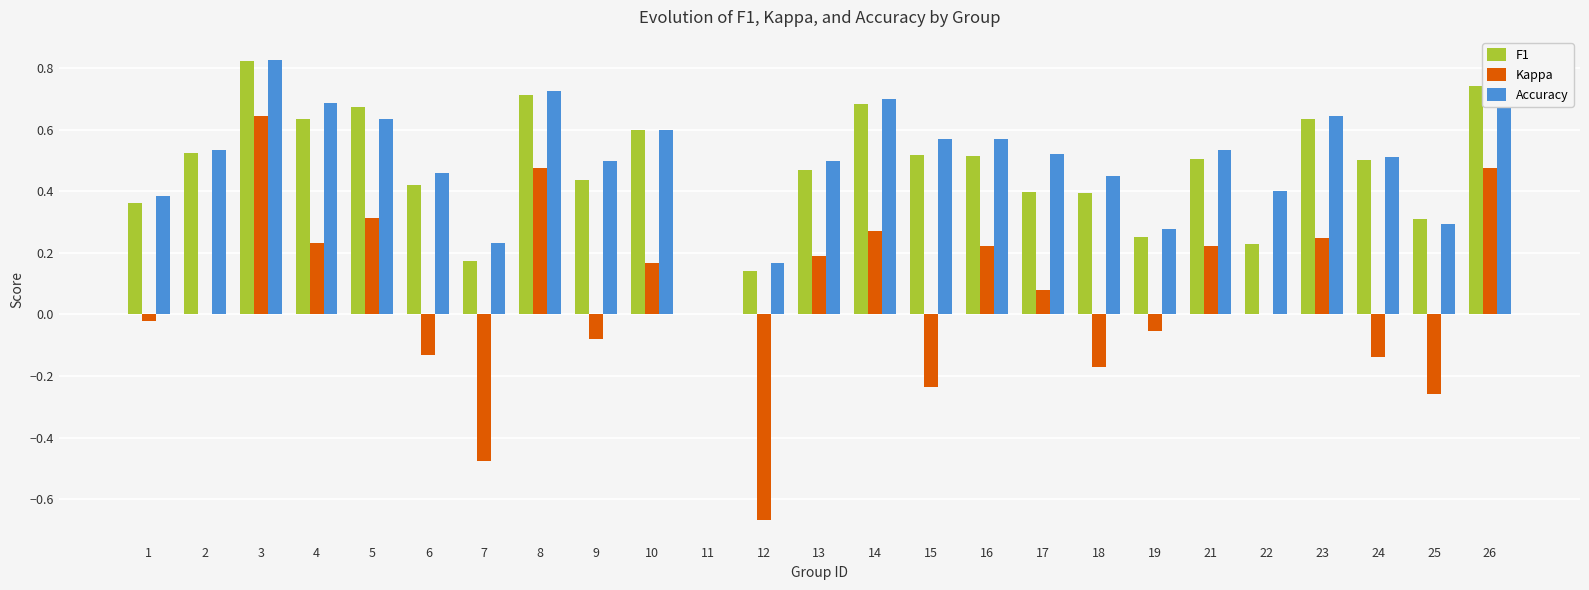

The F1 series shows 0.1 at 7. True or false?

False